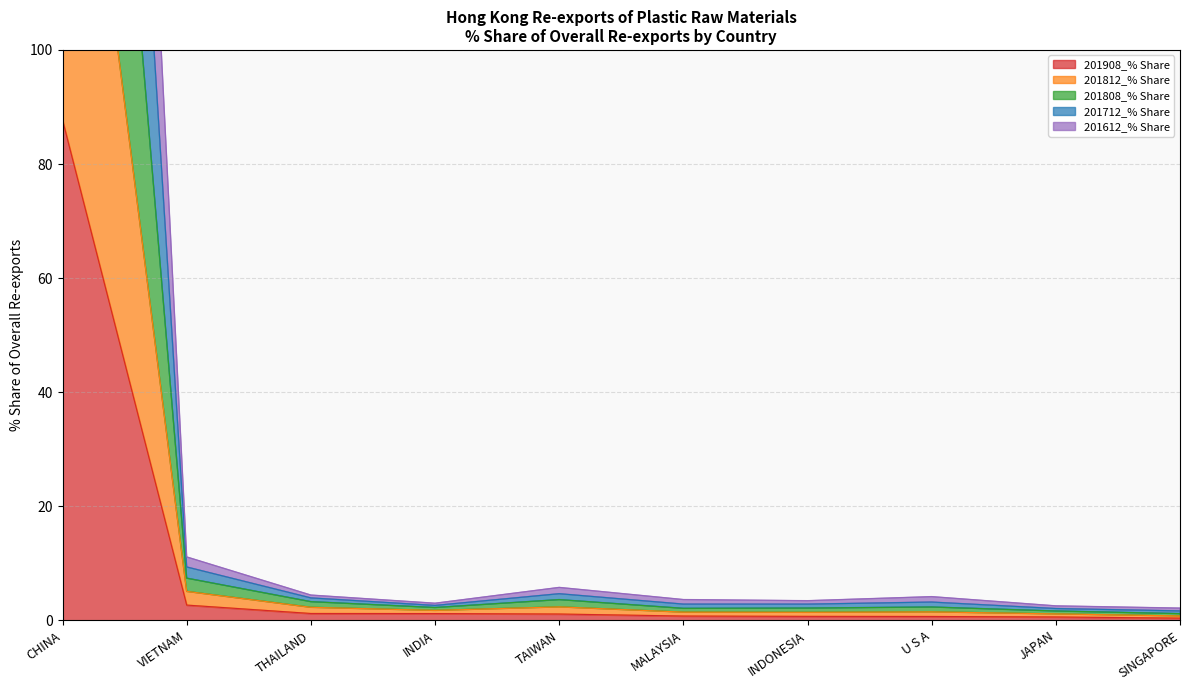

Rank the series by their maximum value, from highest to lowest.

201808_% Share, 201812_% Share, 201712_% Share, 201612_% Share, 201908_% Share